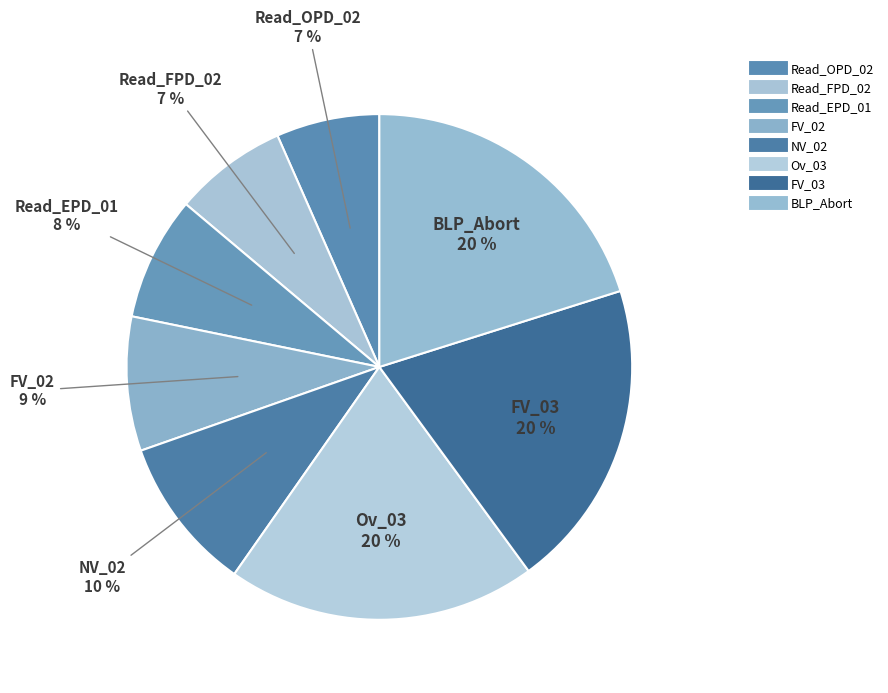

How many slices are in this pie chart?

8